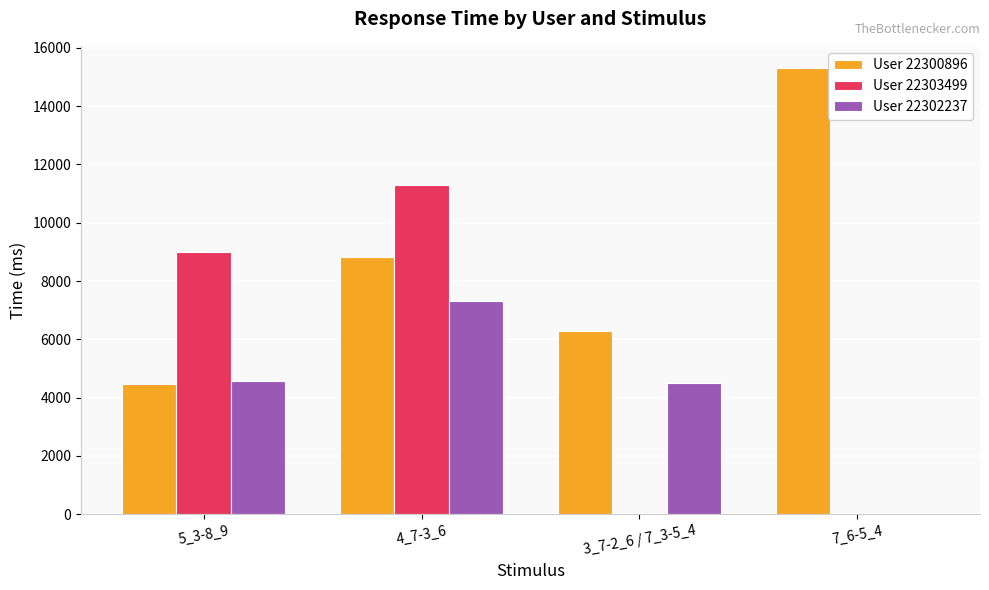

What is the greatest value displayed?

15306